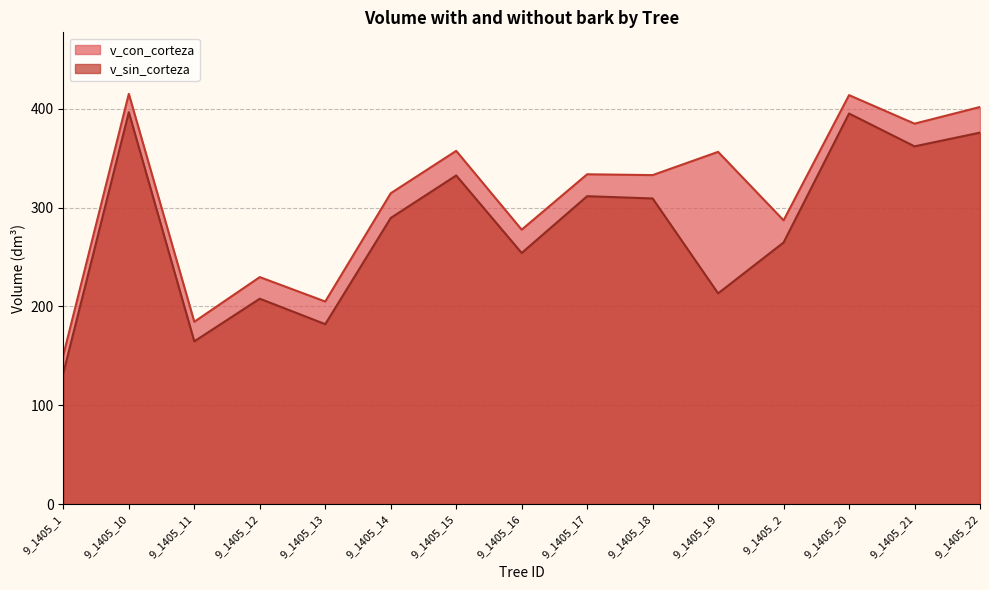

What is the value of the v_sin_corteza point at the 15th from the left?

375.8